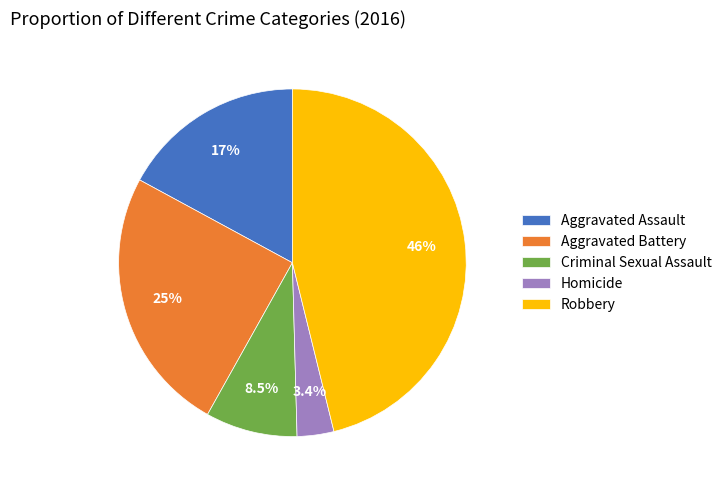

To the nearest percent, what is the difference between the largest and smallest slice percentages?

43%